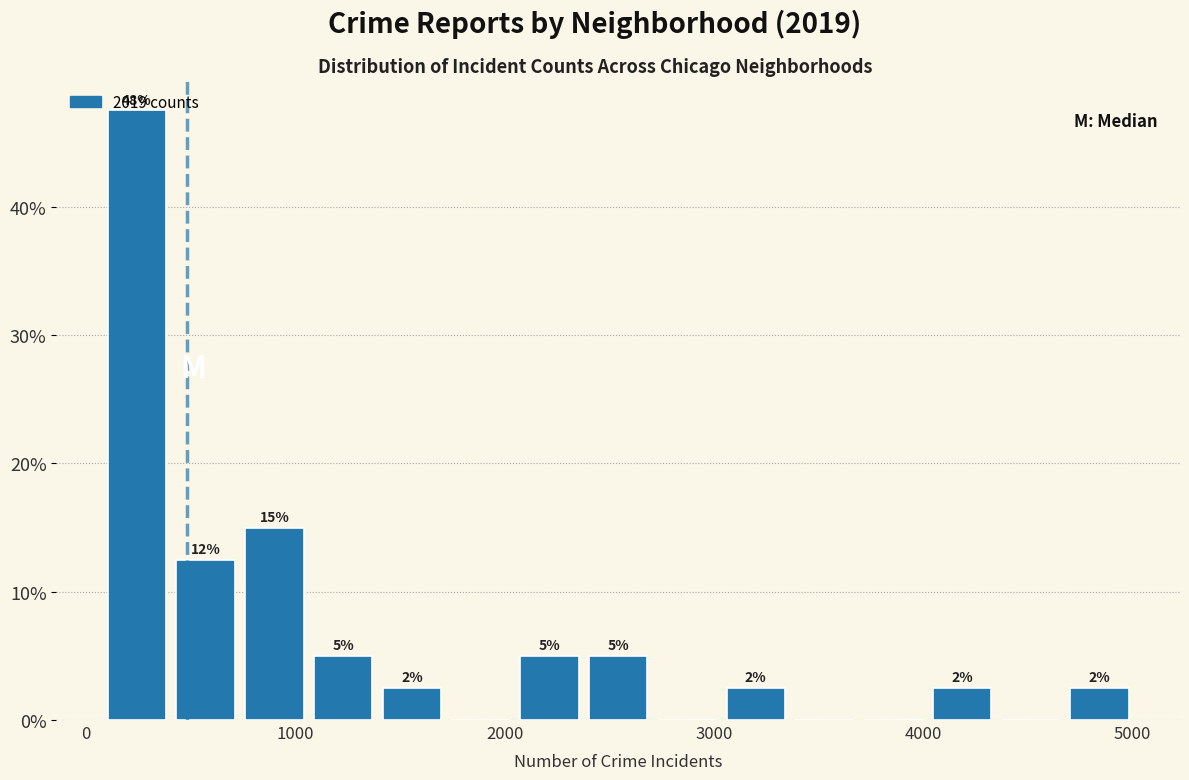

Around what value on the x-axis is the tallest bar? Give the approximate position of its centre, as read against the axis.

200